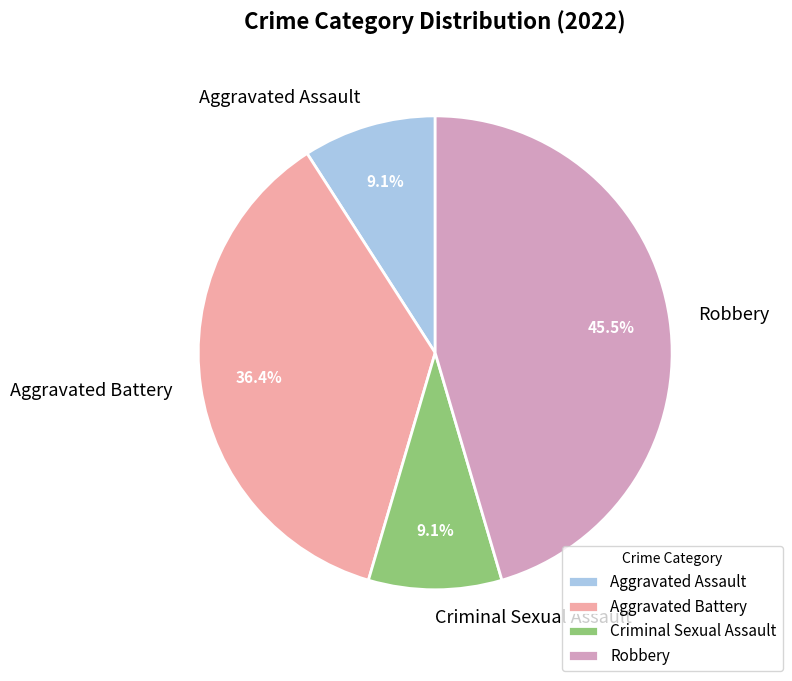

How many slices are in this pie chart?

4